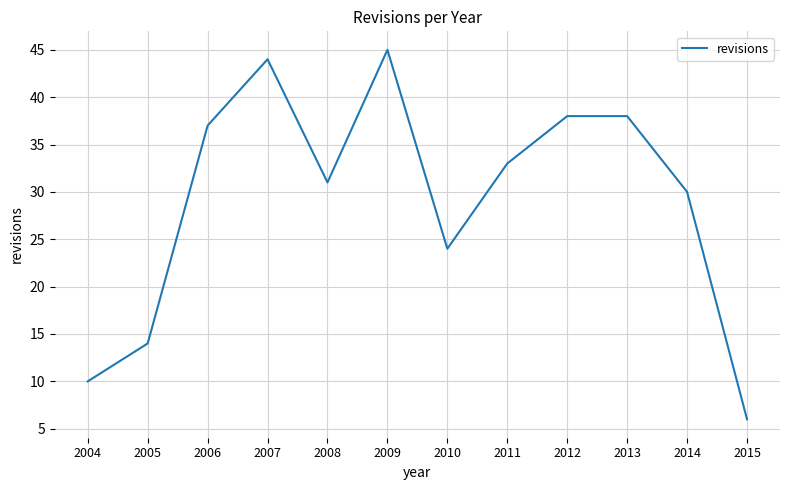

What is the difference between the maximum and second lowest values?

35